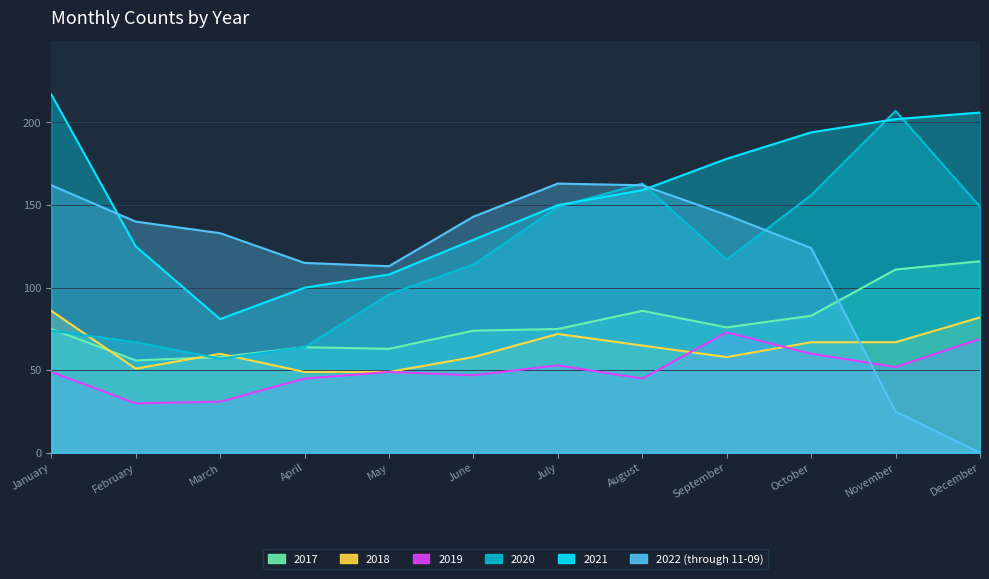

Between January and May, which series saw the biggest shift?

2021